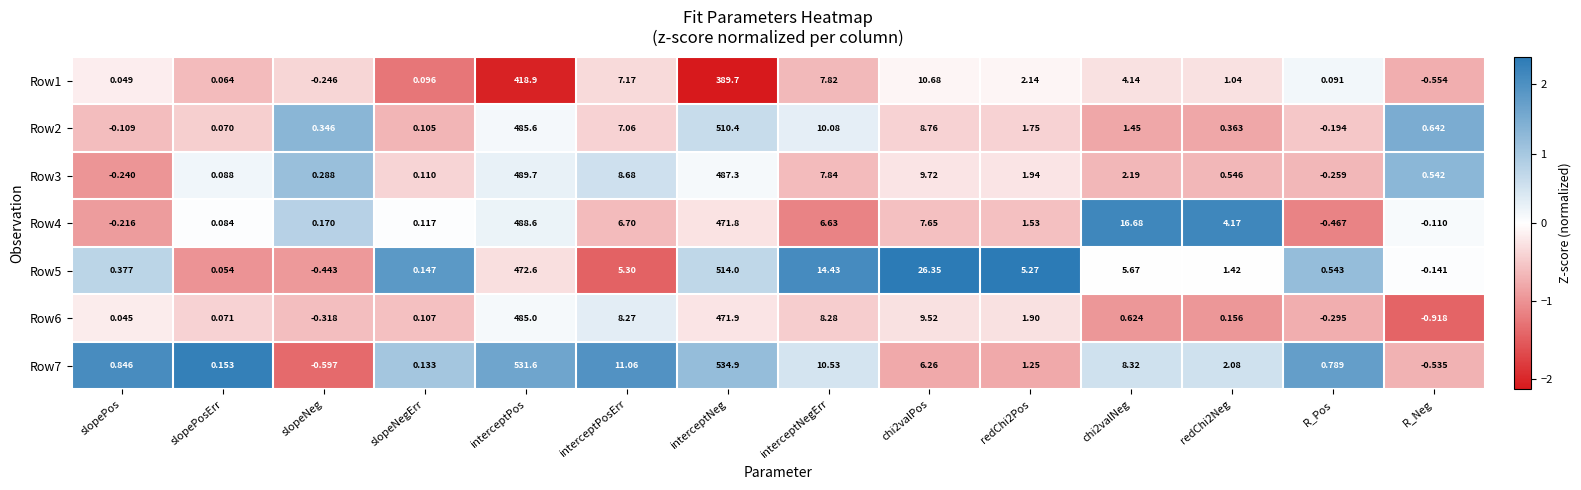

Which series has the largest total across all categories?

Row7